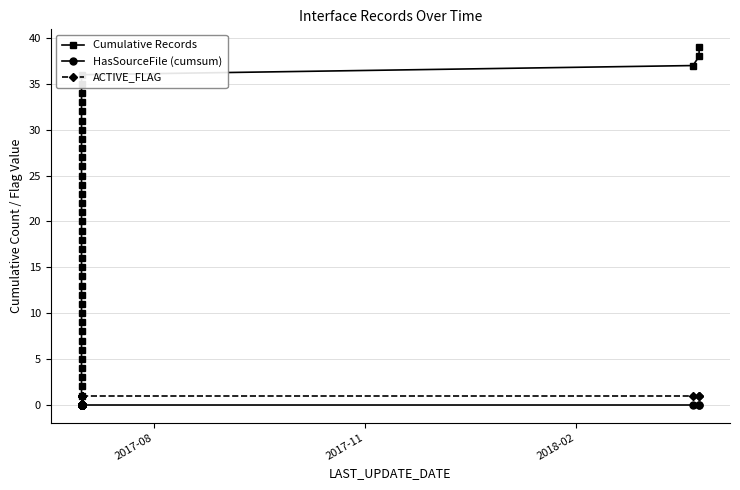

What is the greatest value displayed?

39